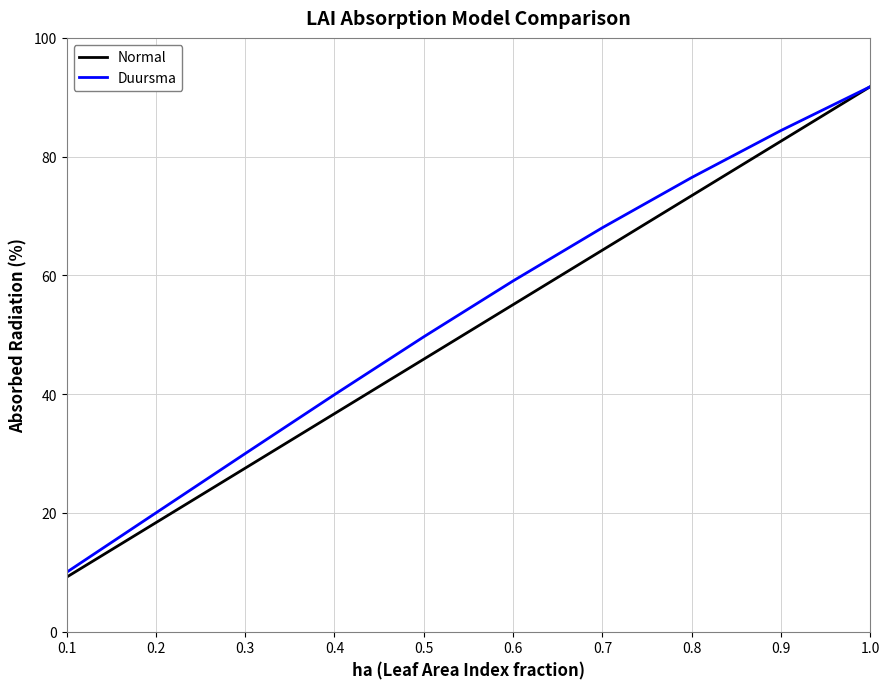

Where is Normal nearest to the value 50?

0.5